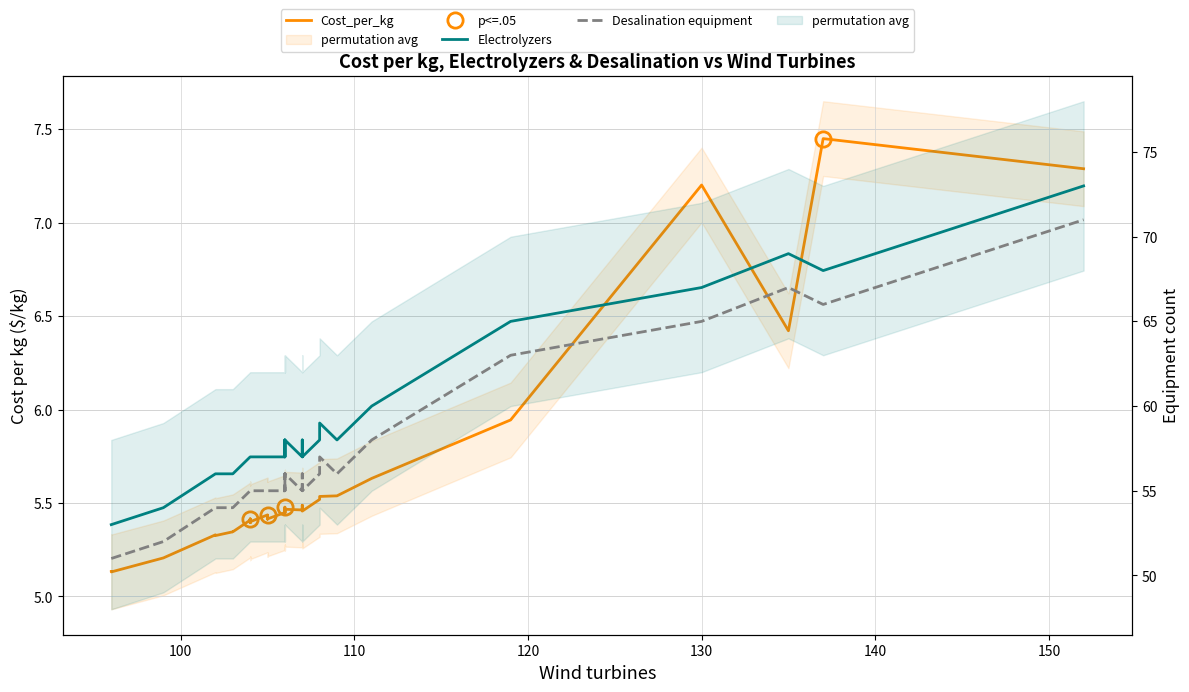

Which series has the largest total across all categories?

Electrolyzers